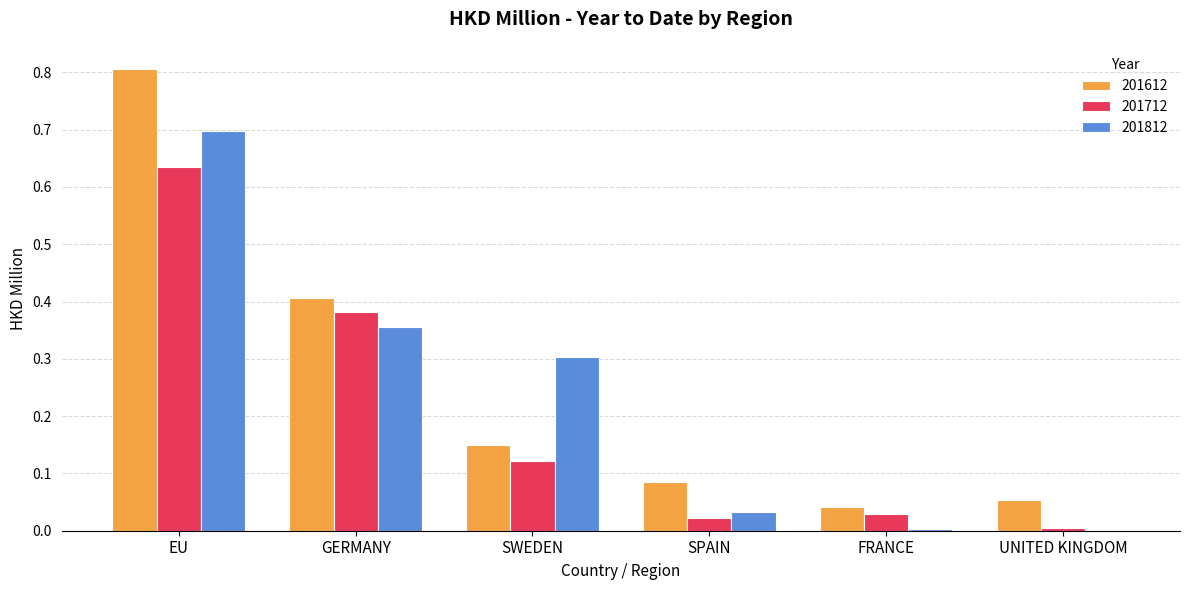

How many groups of bars are there?

6